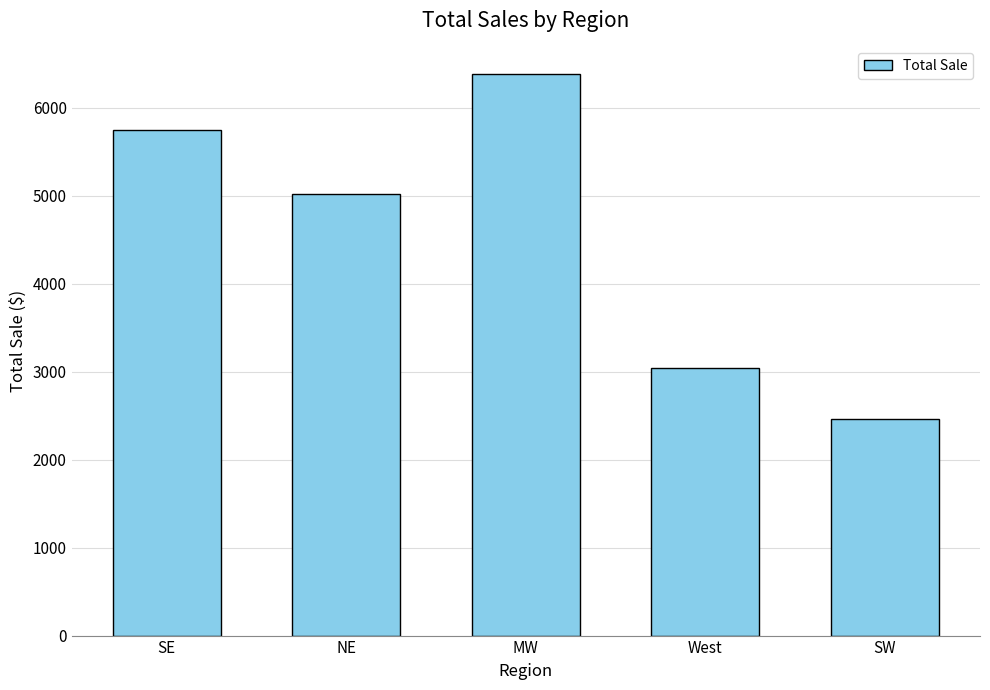

Reading left to right, what are all the values shown in this chart?

SE=5751.9	NE=5020.5	MW=6379.8	West=3042.1	SW=2461.2